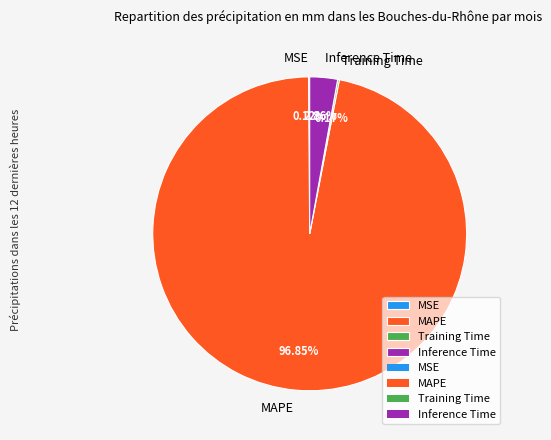

Does MAPE represent more than half of the total?

Yes